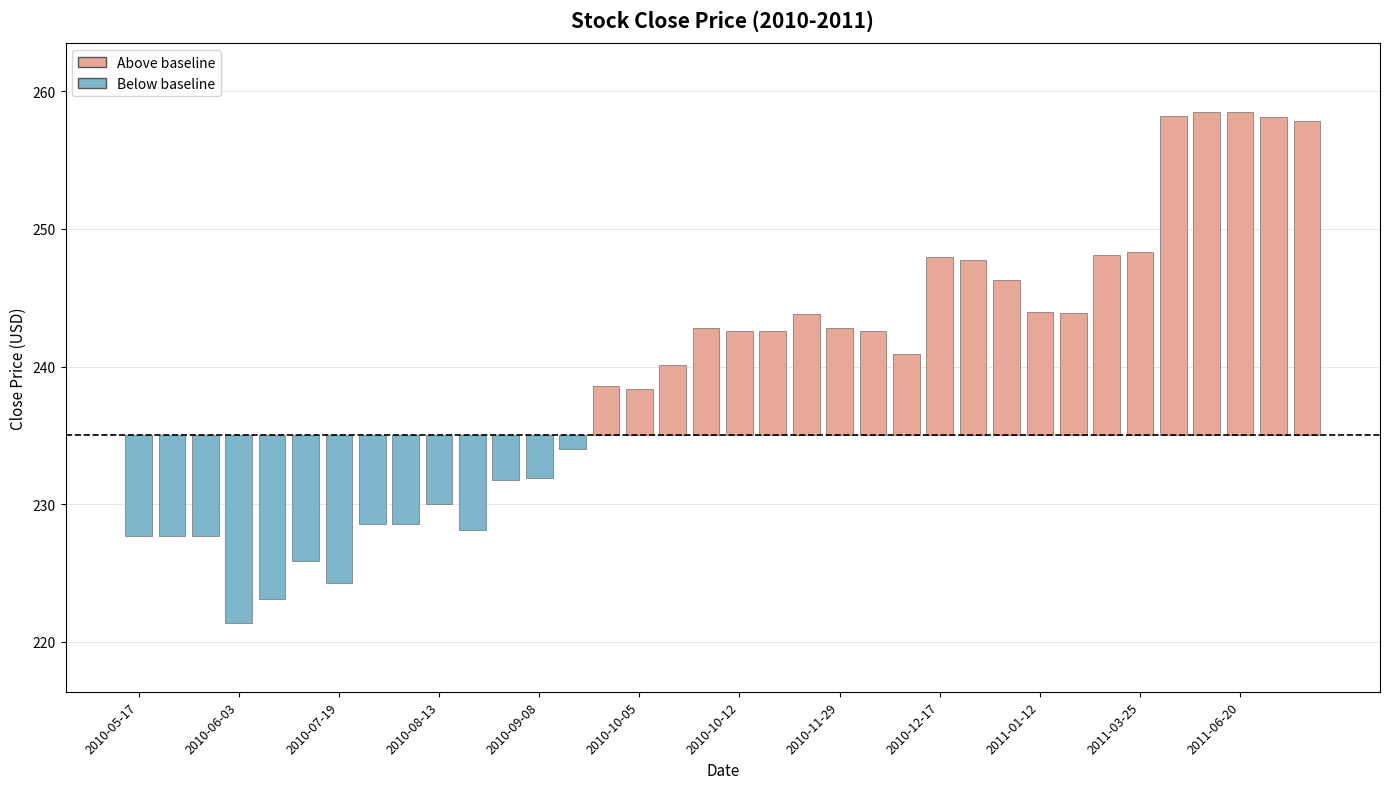

What is the difference between the values at 22 and 27?

1.3